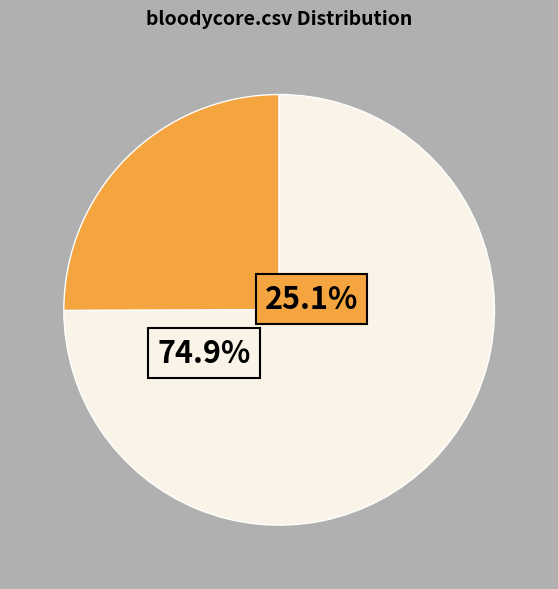

To the nearest percent, what is the difference between the largest and smallest slice percentages?

50%